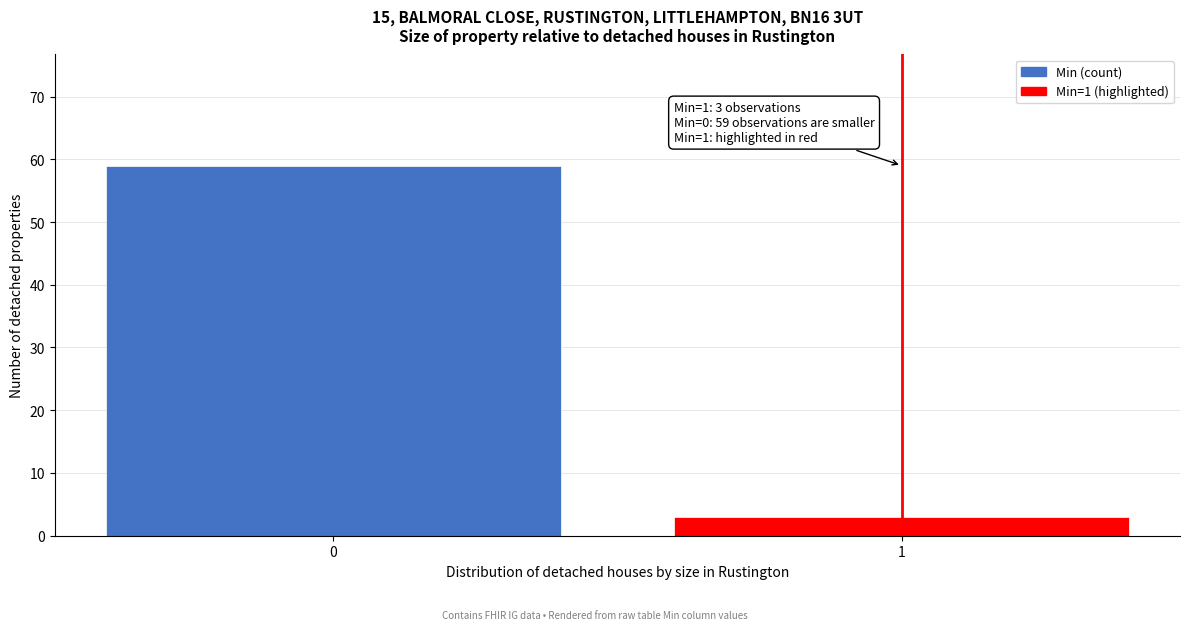

Reading left to right, transcribe all the data shown in this chart.

59	3